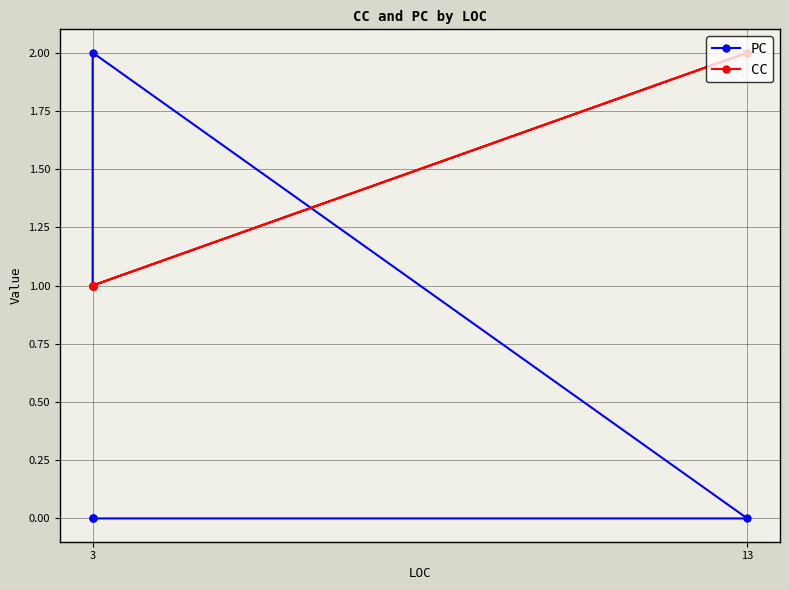

Rank the series by their average value, from lowest to highest.

PC, CC